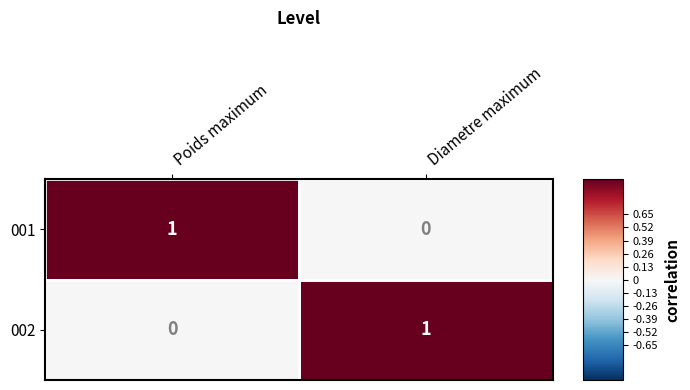

The 002 series shows 2 at Diametre maximum. True or false?

False